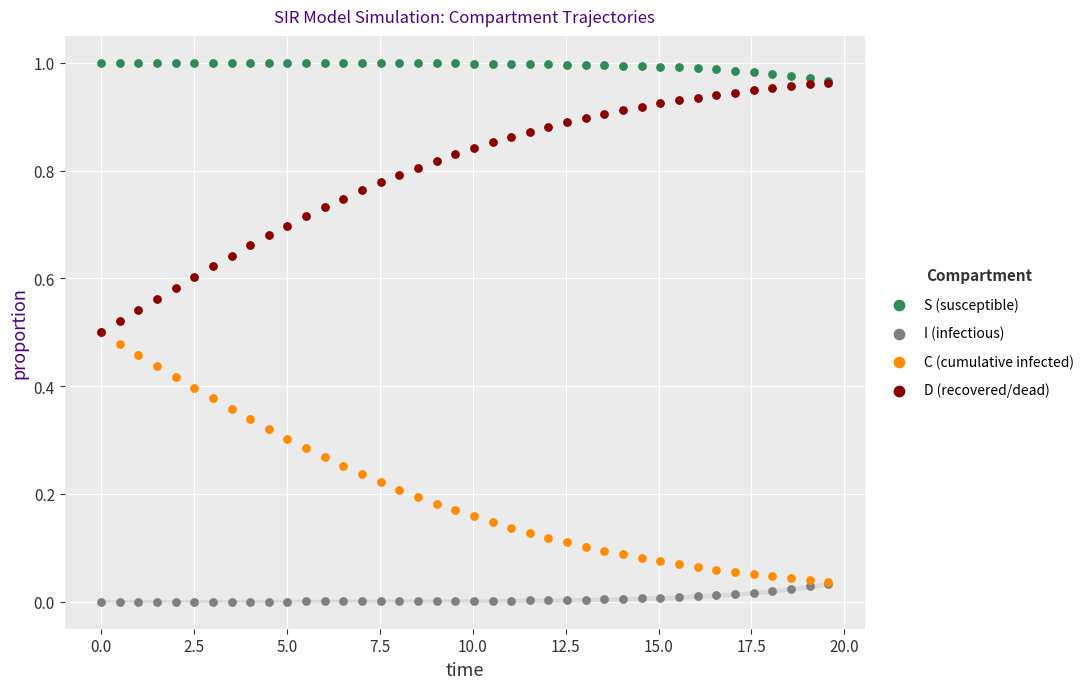

What are all the series names shown in the legend?

S (susceptible), I (infectious), C (cumulative infected), D (recovered/dead)